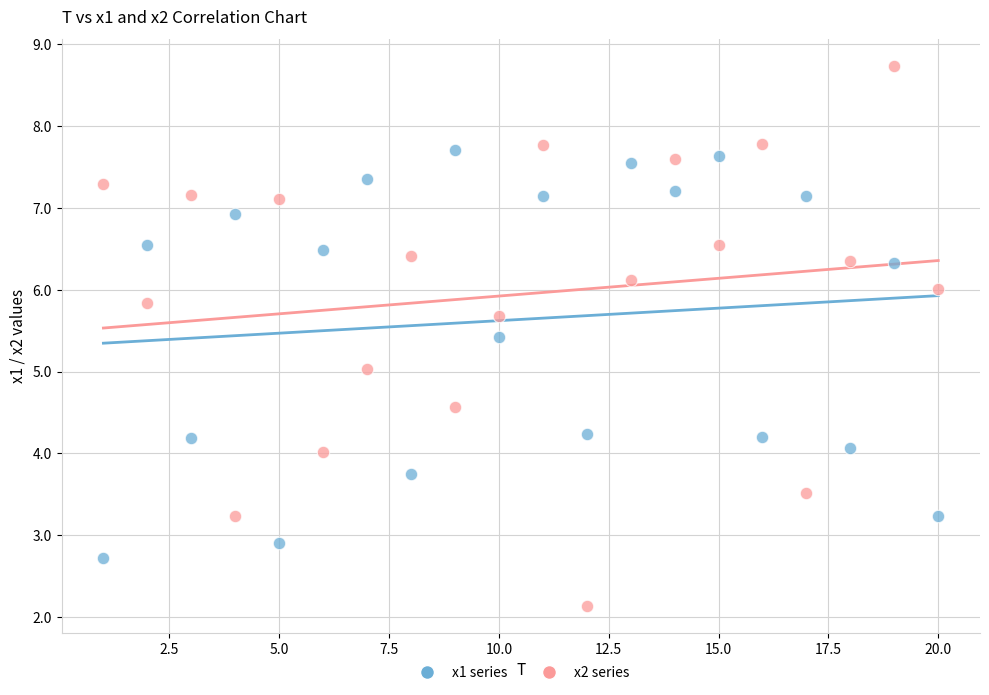

Which series contains the lowest Y value?

x2 series